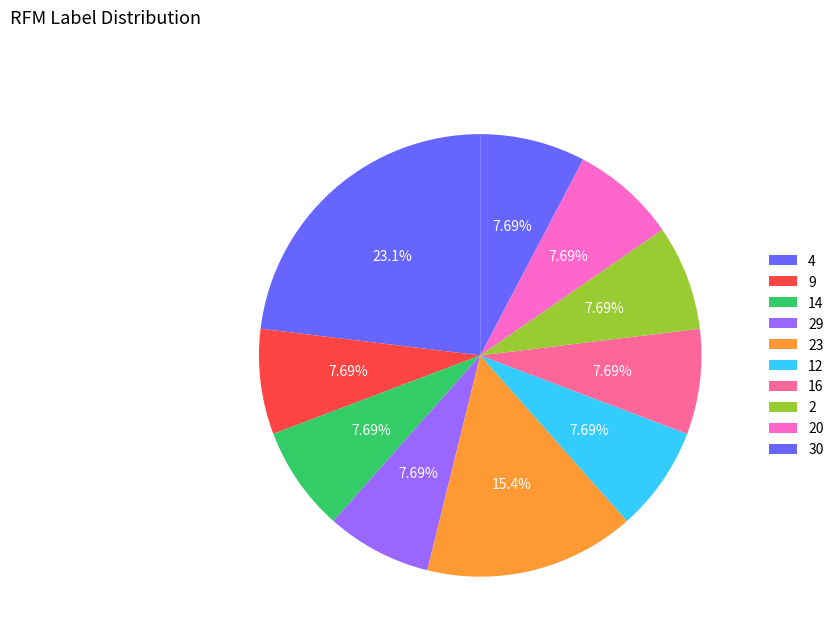

To the nearest percent, what is the combined percentage of 30 and 2?

15%